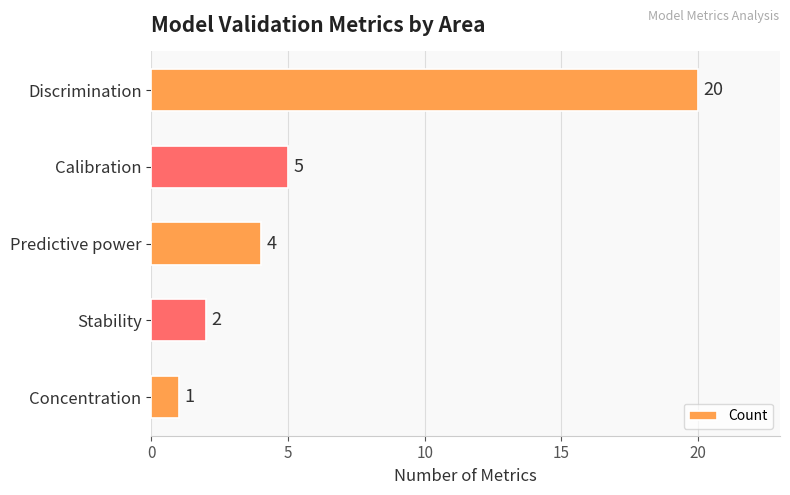

Reading top to bottom, list all the values displayed in this chart.

Discrimination=20	Calibration=5	Predictive power=4	Stability=2	Concentration=1